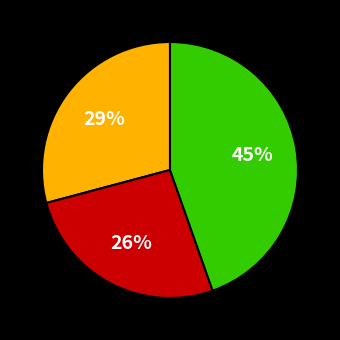

Is there any slice that represents more than half of the pie?

No